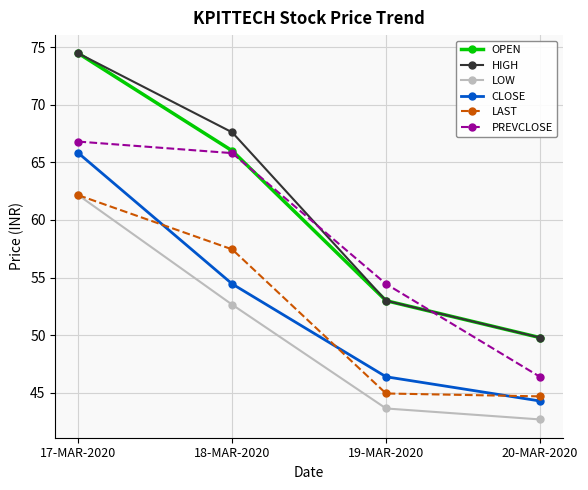

True or false: PREVCLOSE and LAST cross at least once.

False